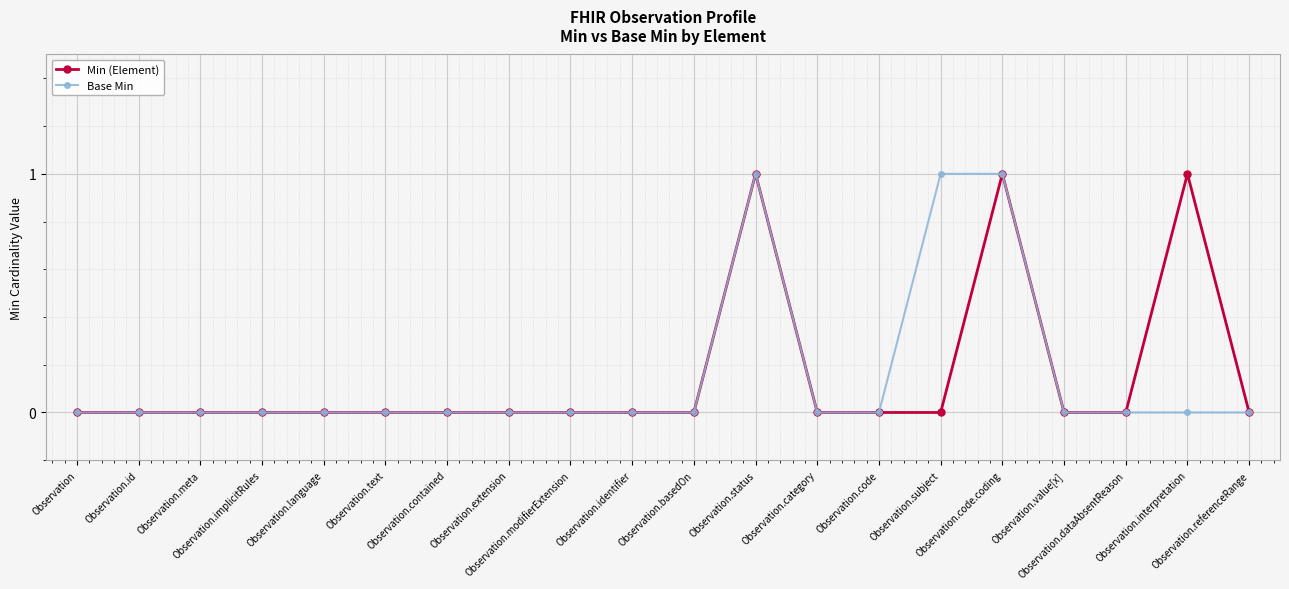

Rank the series at Observation from highest to lowest value.

Min (Element), Base Min